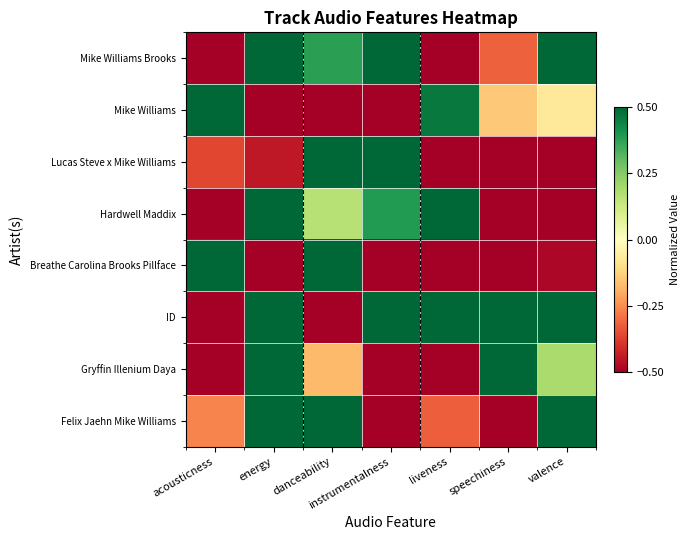

Which series changed the most between acousticness and instrumentalness?

Mike Williams